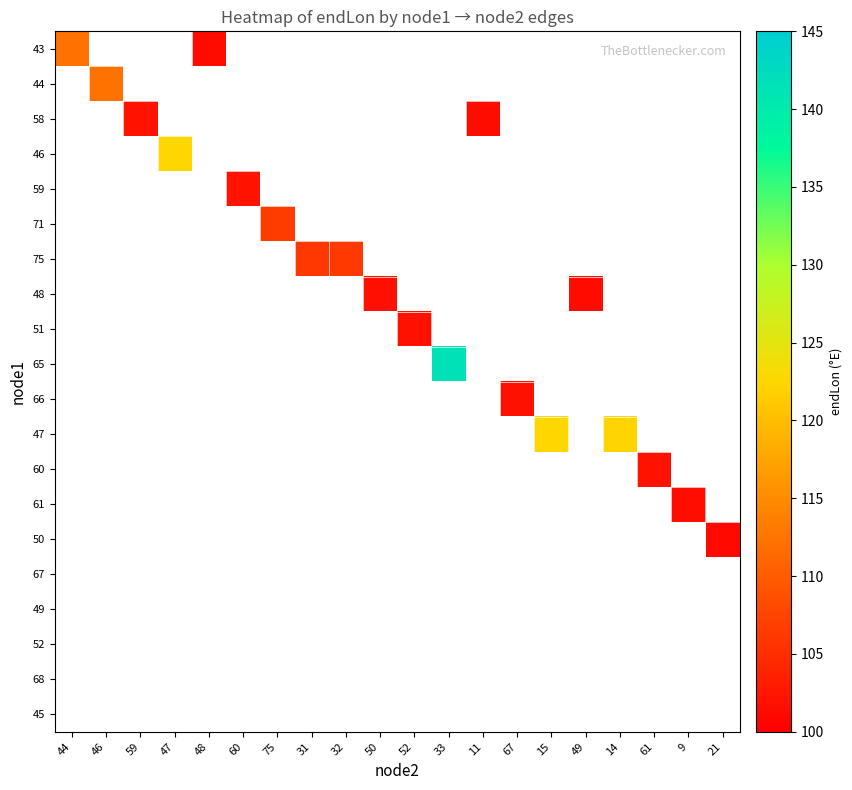

Which label corresponds to the smallest value in the chart?

21